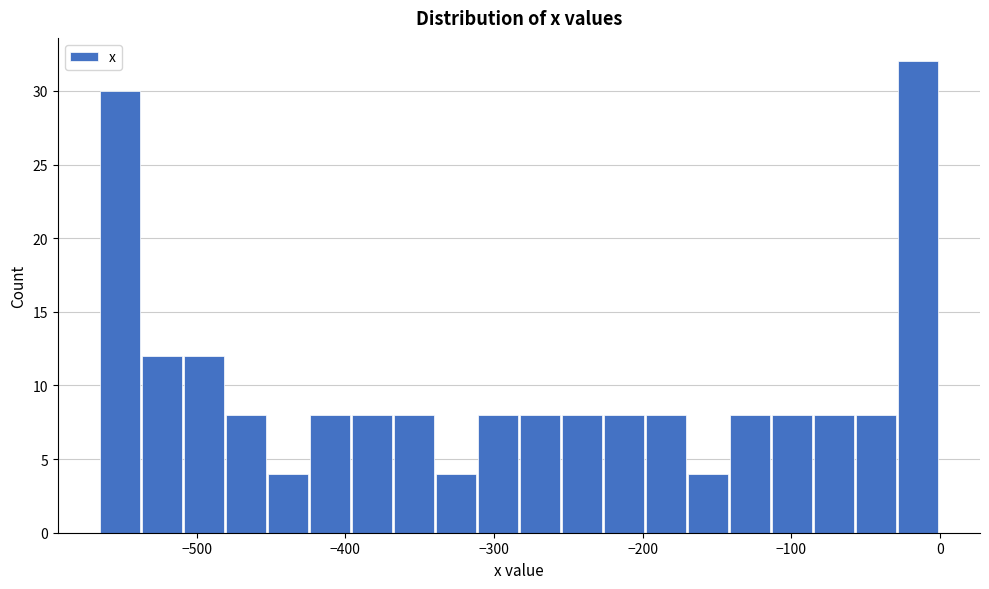

Read against the x-axis, roughly where is the centre of the tallest bar?

-10